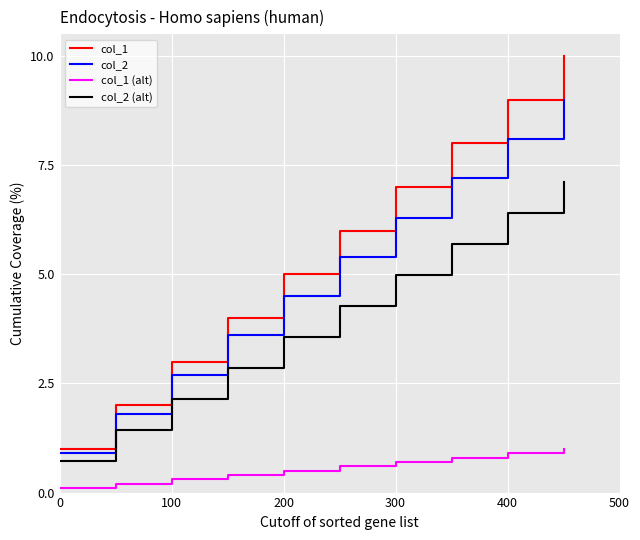

What is the highest value of the col_2 (alt) series?

7.1